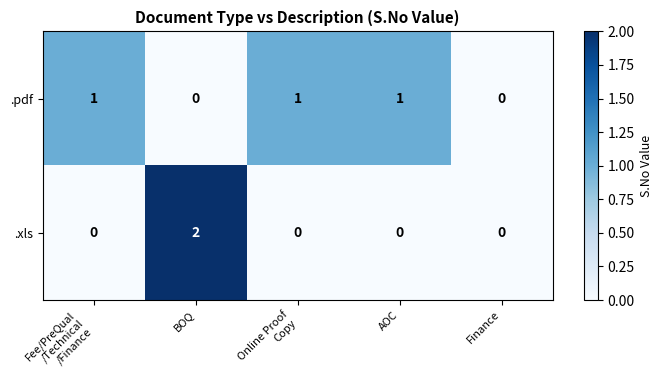

Which label corresponds to the largest value in the chart?

BOQ